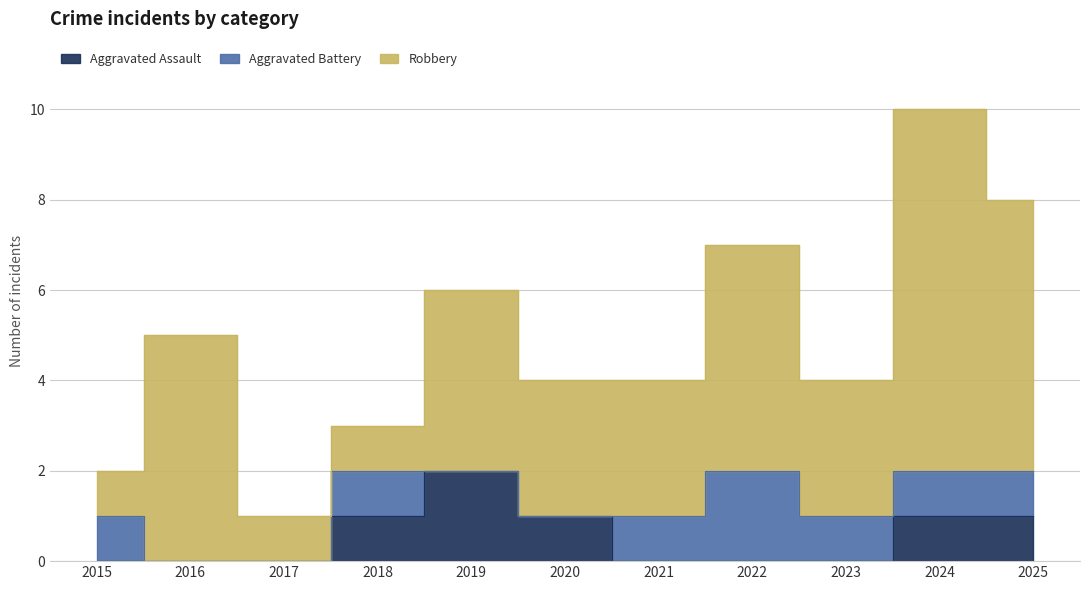

Where is the first local maximum for Aggravated Assault?

2019